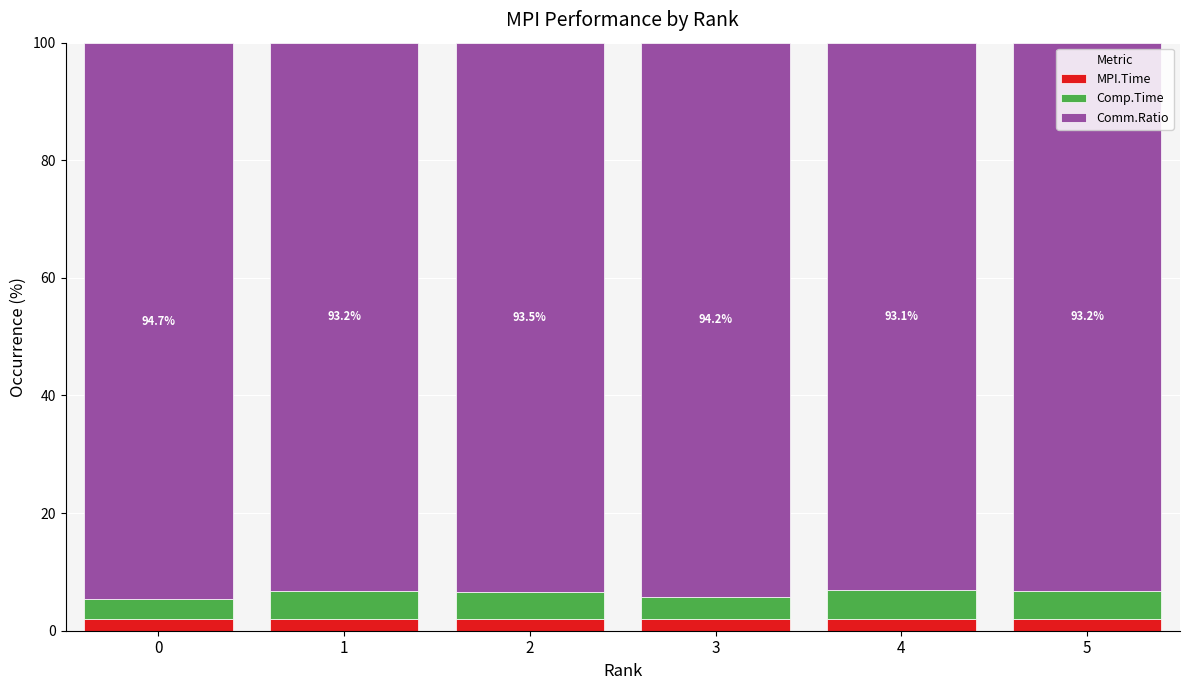

What is the minimum value for MPI.Time?

2.0